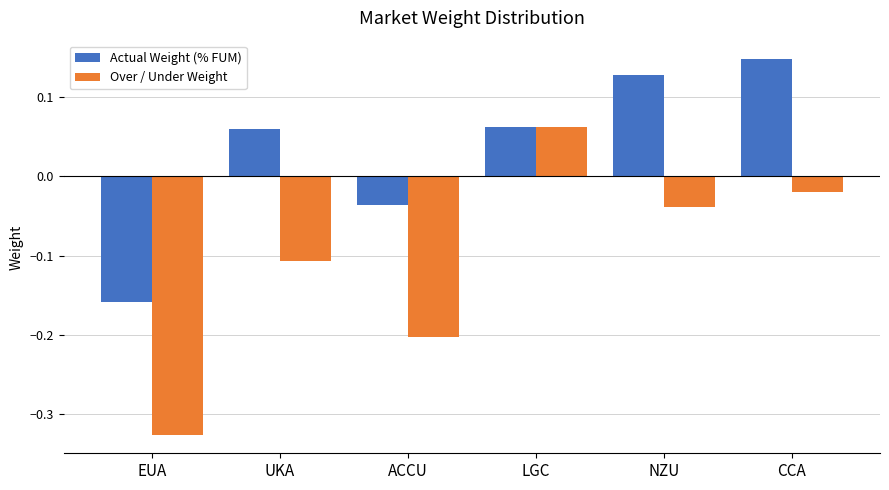

How many bars are there in total?

12